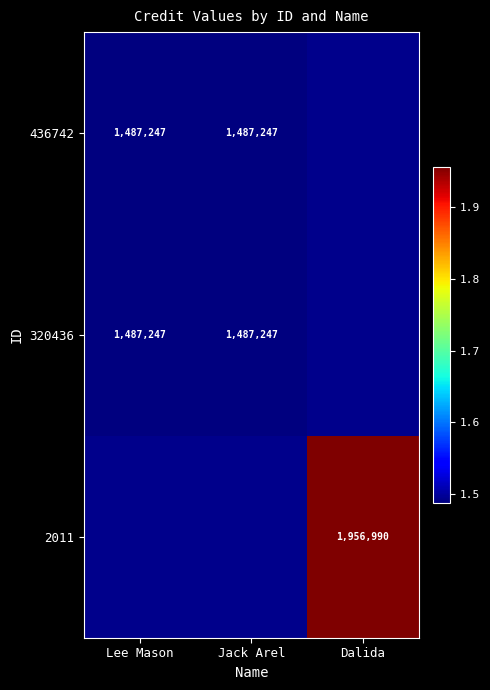

The value of 436742 at Jack Arel is 1979870. True or false?

False